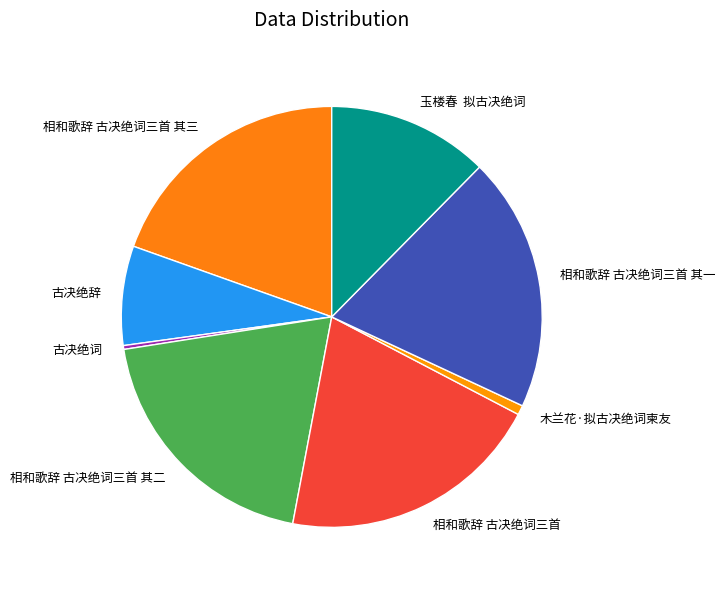

True or false: 相和歌辞 古决绝词三首 其一 accounts for 20% of the total.

True